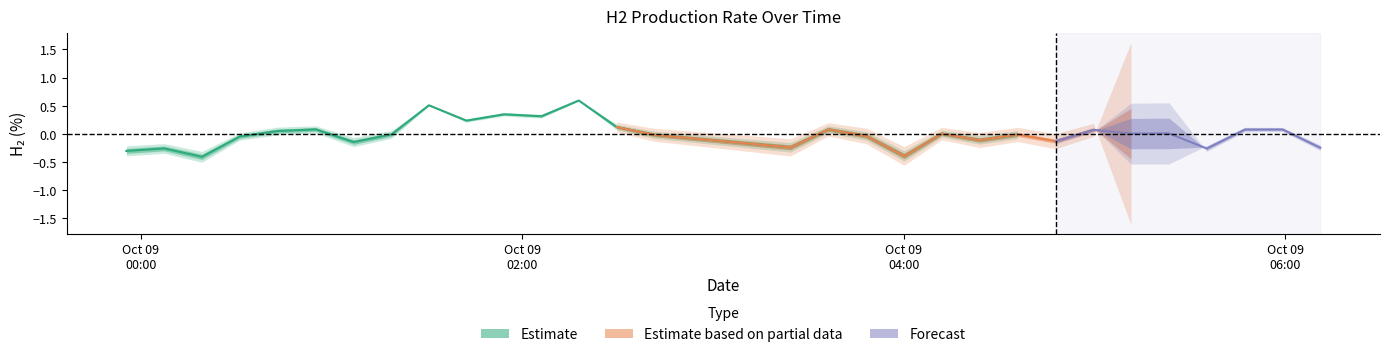

At which category is the sum across all series the highest?

2023-10-09 02:17:47